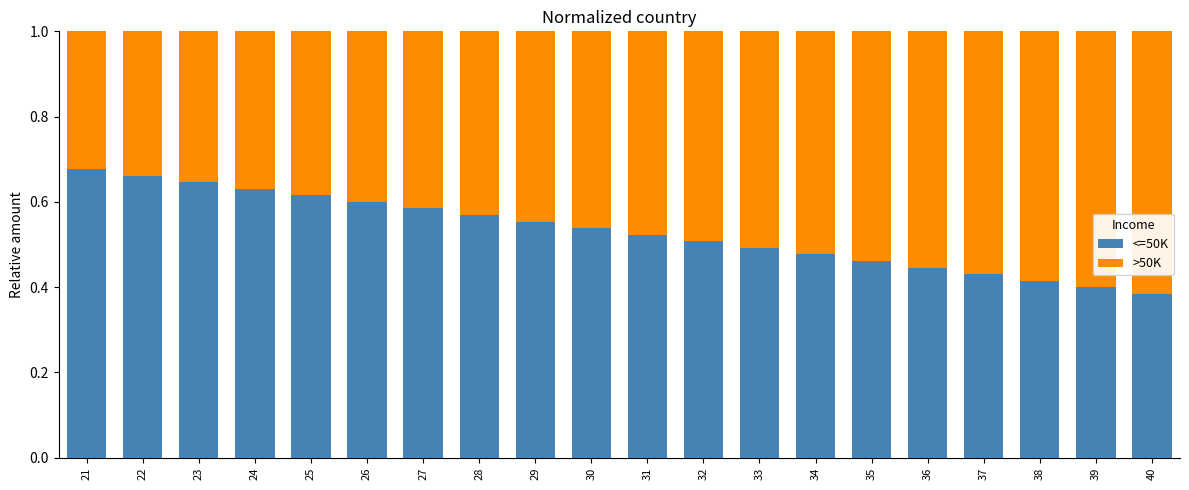

What is the total value across all series at 21?

1.0